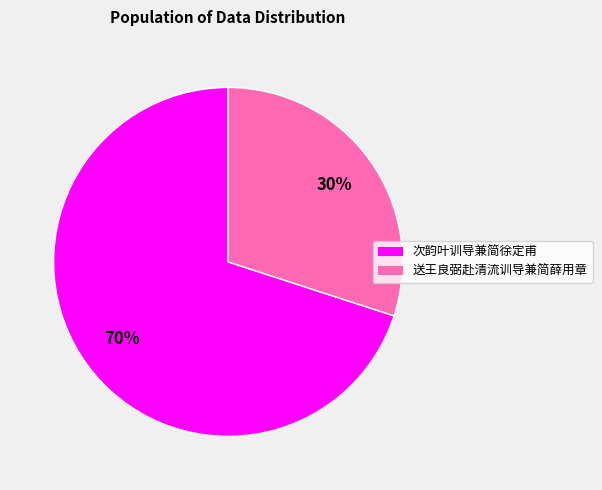

Which category has the biggest portion of the pie?

次韵叶训导兼简徐定甫